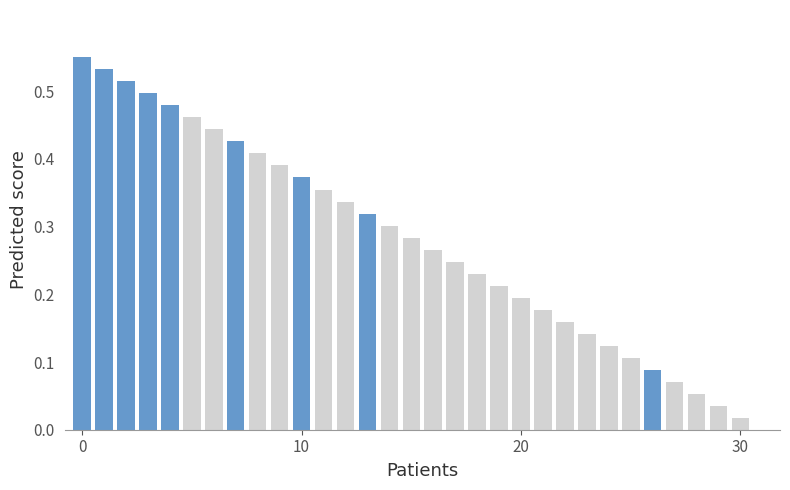

Between 20 and 29, which is larger?

20